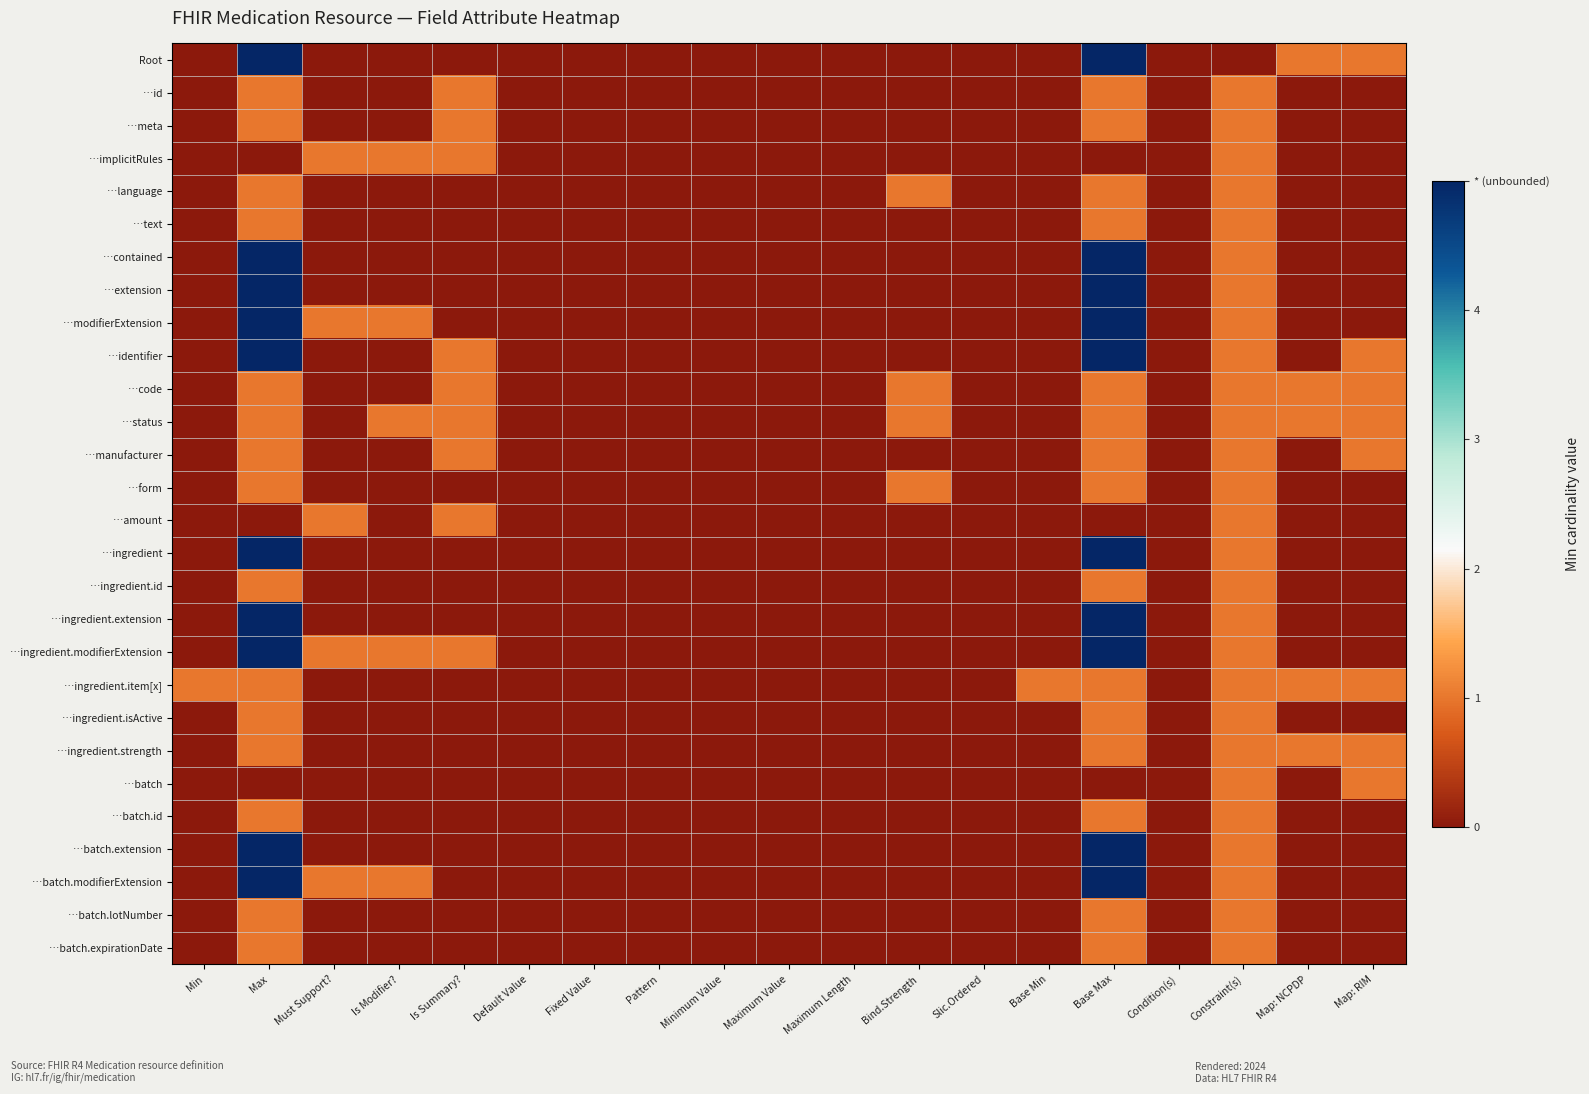

Reading right to left, list all the values displayed in this chart.

Root: Map: RIM=1	Map: NCPDP=1	Constraint(s)=0	Condition(s)=0	Base Max=5	Base Min=0	Slic.Ordered=0	Bind.Strength=0	Maximum Length=0	Maximum Value=0	Minimum Value=0	Pattern=0	Fixed Value=0	Default Value=0	Is Summary?=0	Is Modifier?=0	Must Support?=0	Max=5	Min=0
…id: Map: RIM=0	Map: NCPDP=0	Constraint(s)=1	Condition(s)=0	Base Max=1	Base Min=0	Slic.Ordered=0	Bind.Strength=0	Maximum Length=0	Maximum Value=0	Minimum Value=0	Pattern=0	Fixed Value=0	Default Value=0	Is Summary?=1	Is Modifier?=0	Must Support?=0	Max=1	Min=0
…meta: Map: RIM=0	Map: NCPDP=0	Constraint(s)=1	Condition(s)=0	Base Max=1	Base Min=0	Slic.Ordered=0	Bind.Strength=0	Maximum Length=0	Maximum Value=0	Minimum Value=0	Pattern=0	Fixed Value=0	Default Value=0	Is Summary?=1	Is Modifier?=0	Must Support?=0	Max=1	Min=0
…implicitRules: Map: RIM=0	Map: NCPDP=0	Constraint(s)=1	Condition(s)=0	Base Max=0	Base Min=0	Slic.Ordered=0	Bind.Strength=0	Maximum Length=0	Maximum Value=0	Minimum Value=0	Pattern=0	Fixed Value=0	Default Value=0	Is Summary?=1	Is Modifier?=1	Must Support?=1	Max=0	Min=0
…language: Map: RIM=0	Map: NCPDP=0	Constraint(s)=1	Condition(s)=0	Base Max=1	Base Min=0	Slic.Ordered=0	Bind.Strength=1	Maximum Length=0	Maximum Value=0	Minimum Value=0	Pattern=0	Fixed Value=0	Default Value=0	Is Summary?=0	Is Modifier?=0	Must Support?=0	Max=1	Min=0
…text: Map: RIM=0	Map: NCPDP=0	Constraint(s)=1	Condition(s)=0	Base Max=1	Base Min=0	Slic.Ordered=0	Bind.Strength=0	Maximum Length=0	Maximum Value=0	Minimum Value=0	Pattern=0	Fixed Value=0	Default Value=0	Is Summary?=0	Is Modifier?=0	Must Support?=0	Max=1	Min=0
…contained: Map: RIM=0	Map: NCPDP=0	Constraint(s)=1	Condition(s)=0	Base Max=5	Base Min=0	Slic.Ordered=0	Bind.Strength=0	Maximum Length=0	Maximum Value=0	Minimum Value=0	Pattern=0	Fixed Value=0	Default Value=0	Is Summary?=0	Is Modifier?=0	Must Support?=0	Max=5	Min=0
…extension: Map: RIM=0	Map: NCPDP=0	Constraint(s)=1	Condition(s)=0	Base Max=5	Base Min=0	Slic.Ordered=0	Bind.Strength=0	Maximum Length=0	Maximum Value=0	Minimum Value=0	Pattern=0	Fixed Value=0	Default Value=0	Is Summary?=0	Is Modifier?=0	Must Support?=0	Max=5	Min=0
…modifierExtension: Map: RIM=0	Map: NCPDP=0	Constraint(s)=1	Condition(s)=0	Base Max=5	Base Min=0	Slic.Ordered=0	Bind.Strength=0	Maximum Length=0	Maximum Value=0	Minimum Value=0	Pattern=0	Fixed Value=0	Default Value=0	Is Summary?=0	Is Modifier?=1	Must Support?=1	Max=5	Min=0
…identifier: Map: RIM=1	Map: NCPDP=0	Constraint(s)=1	Condition(s)=0	Base Max=5	Base Min=0	Slic.Ordered=0	Bind.Strength=0	Maximum Length=0	Maximum Value=0	Minimum Value=0	Pattern=0	Fixed Value=0	Default Value=0	Is Summary?=1	Is Modifier?=0	Must Support?=0	Max=5	Min=0
…code: Map: RIM=1	Map: NCPDP=1	Constraint(s)=1	Condition(s)=0	Base Max=1	Base Min=0	Slic.Ordered=0	Bind.Strength=1	Maximum Length=0	Maximum Value=0	Minimum Value=0	Pattern=0	Fixed Value=0	Default Value=0	Is Summary?=1	Is Modifier?=0	Must Support?=0	Max=1	Min=0
…status: Map: RIM=1	Map: NCPDP=1	Constraint(s)=1	Condition(s)=0	Base Max=1	Base Min=0	Slic.Ordered=0	Bind.Strength=1	Maximum Length=0	Maximum Value=0	Minimum Value=0	Pattern=0	Fixed Value=0	Default Value=0	Is Summary?=1	Is Modifier?=1	Must Support?=0	Max=1	Min=0
…manufacturer: Map: RIM=1	Map: NCPDP=0	Constraint(s)=1	Condition(s)=0	Base Max=1	Base Min=0	Slic.Ordered=0	Bind.Strength=0	Maximum Length=0	Maximum Value=0	Minimum Value=0	Pattern=0	Fixed Value=0	Default Value=0	Is Summary?=1	Is Modifier?=0	Must Support?=0	Max=1	Min=0
…form: Map: RIM=0	Map: NCPDP=0	Constraint(s)=1	Condition(s)=0	Base Max=1	Base Min=0	Slic.Ordered=0	Bind.Strength=1	Maximum Length=0	Maximum Value=0	Minimum Value=0	Pattern=0	Fixed Value=0	Default Value=0	Is Summary?=0	Is Modifier?=0	Must Support?=0	Max=1	Min=0
…amount: Map: RIM=0	Map: NCPDP=0	Constraint(s)=1	Condition(s)=0	Base Max=0	Base Min=0	Slic.Ordered=0	Bind.Strength=0	Maximum Length=0	Maximum Value=0	Minimum Value=0	Pattern=0	Fixed Value=0	Default Value=0	Is Summary?=1	Is Modifier?=0	Must Support?=1	Max=0	Min=0
…ingredient: Map: RIM=0	Map: NCPDP=0	Constraint(s)=1	Condition(s)=0	Base Max=5	Base Min=0	Slic.Ordered=0	Bind.Strength=0	Maximum Length=0	Maximum Value=0	Minimum Value=0	Pattern=0	Fixed Value=0	Default Value=0	Is Summary?=0	Is Modifier?=0	Must Support?=0	Max=5	Min=0
…ingredient.id: Map: RIM=0	Map: NCPDP=0	Constraint(s)=1	Condition(s)=0	Base Max=1	Base Min=0	Slic.Ordered=0	Bind.Strength=0	Maximum Length=0	Maximum Value=0	Minimum Value=0	Pattern=0	Fixed Value=0	Default Value=0	Is Summary?=0	Is Modifier?=0	Must Support?=0	Max=1	Min=0
…ingredient.extension: Map: RIM=0	Map: NCPDP=0	Constraint(s)=1	Condition(s)=0	Base Max=5	Base Min=0	Slic.Ordered=0	Bind.Strength=0	Maximum Length=0	Maximum Value=0	Minimum Value=0	Pattern=0	Fixed Value=0	Default Value=0	Is Summary?=0	Is Modifier?=0	Must Support?=0	Max=5	Min=0
…ingredient.modifierExtension: Map: RIM=0	Map: NCPDP=0	Constraint(s)=1	Condition(s)=0	Base Max=5	Base Min=0	Slic.Ordered=0	Bind.Strength=0	Maximum Length=0	Maximum Value=0	Minimum Value=0	Pattern=0	Fixed Value=0	Default Value=0	Is Summary?=1	Is Modifier?=1	Must Support?=1	Max=5	Min=0
…ingredient.item[x]: Map: RIM=1	Map: NCPDP=1	Constraint(s)=1	Condition(s)=0	Base Max=1	Base Min=1	Slic.Ordered=0	Bind.Strength=0	Maximum Length=0	Maximum Value=0	Minimum Value=0	Pattern=0	Fixed Value=0	Default Value=0	Is Summary?=0	Is Modifier?=0	Must Support?=0	Max=1	Min=1
…ingredient.isActive: Map: RIM=0	Map: NCPDP=0	Constraint(s)=1	Condition(s)=0	Base Max=1	Base Min=0	Slic.Ordered=0	Bind.Strength=0	Maximum Length=0	Maximum Value=0	Minimum Value=0	Pattern=0	Fixed Value=0	Default Value=0	Is Summary?=0	Is Modifier?=0	Must Support?=0	Max=1	Min=0
…ingredient.strength: Map: RIM=1	Map: NCPDP=1	Constraint(s)=1	Condition(s)=0	Base Max=1	Base Min=0	Slic.Ordered=0	Bind.Strength=0	Maximum Length=0	Maximum Value=0	Minimum Value=0	Pattern=0	Fixed Value=0	Default Value=0	Is Summary?=0	Is Modifier?=0	Must Support?=0	Max=1	Min=0
…batch: Map: RIM=1	Map: NCPDP=0	Constraint(s)=1	Condition(s)=0	Base Max=0	Base Min=0	Slic.Ordered=0	Bind.Strength=0	Maximum Length=0	Maximum Value=0	Minimum Value=0	Pattern=0	Fixed Value=0	Default Value=0	Is Summary?=0	Is Modifier?=0	Must Support?=0	Max=0	Min=0
…batch.id: Map: RIM=0	Map: NCPDP=0	Constraint(s)=1	Condition(s)=0	Base Max=1	Base Min=0	Slic.Ordered=0	Bind.Strength=0	Maximum Length=0	Maximum Value=0	Minimum Value=0	Pattern=0	Fixed Value=0	Default Value=0	Is Summary?=0	Is Modifier?=0	Must Support?=0	Max=1	Min=0
…batch.extension: Map: RIM=0	Map: NCPDP=0	Constraint(s)=1	Condition(s)=0	Base Max=5	Base Min=0	Slic.Ordered=0	Bind.Strength=0	Maximum Length=0	Maximum Value=0	Minimum Value=0	Pattern=0	Fixed Value=0	Default Value=0	Is Summary?=0	Is Modifier?=0	Must Support?=0	Max=5	Min=0
…batch.modifierExtension: Map: RIM=0	Map: NCPDP=0	Constraint(s)=1	Condition(s)=0	Base Max=5	Base Min=0	Slic.Ordered=0	Bind.Strength=0	Maximum Length=0	Maximum Value=0	Minimum Value=0	Pattern=0	Fixed Value=0	Default Value=0	Is Summary?=0	Is Modifier?=1	Must Support?=1	Max=5	Min=0
…batch.lotNumber: Map: RIM=0	Map: NCPDP=0	Constraint(s)=1	Condition(s)=0	Base Max=1	Base Min=0	Slic.Ordered=0	Bind.Strength=0	Maximum Length=0	Maximum Value=0	Minimum Value=0	Pattern=0	Fixed Value=0	Default Value=0	Is Summary?=0	Is Modifier?=0	Must Support?=0	Max=1	Min=0
…batch.expirationDate: Map: RIM=0	Map: NCPDP=0	Constraint(s)=1	Condition(s)=0	Base Max=1	Base Min=0	Slic.Ordered=0	Bind.Strength=0	Maximum Length=0	Maximum Value=0	Minimum Value=0	Pattern=0	Fixed Value=0	Default Value=0	Is Summary?=0	Is Modifier?=0	Must Support?=0	Max=1	Min=0